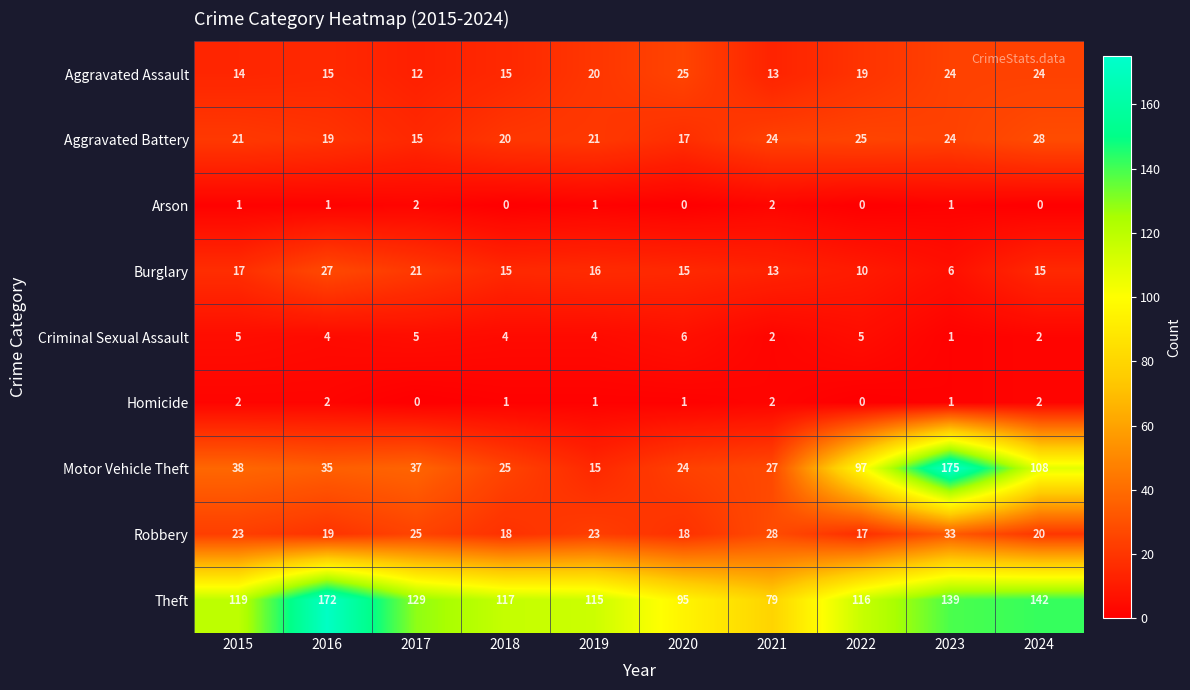

What is the difference between the second highest and second lowest values in the Aggravated Battery series?

8